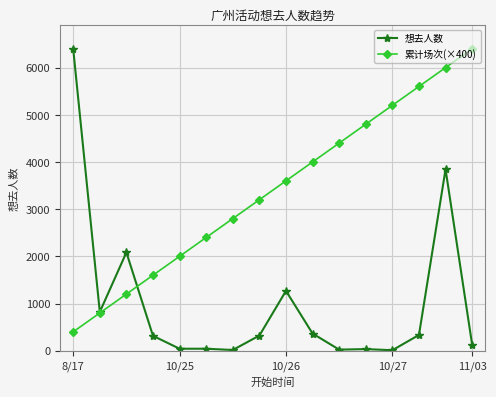

What is the greatest value displayed?

6400